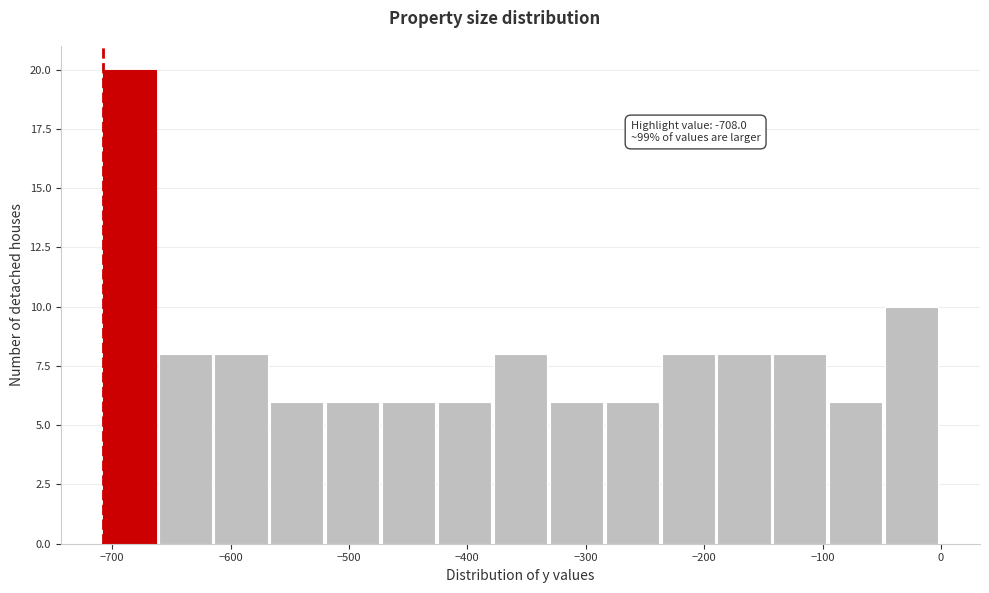

Over which range of the x-axis is the bar tallest?

-710 to -660